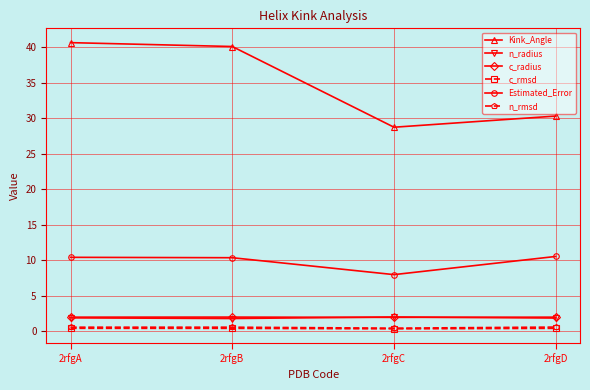

What is the total value across all series at 2rfgA?

55.8